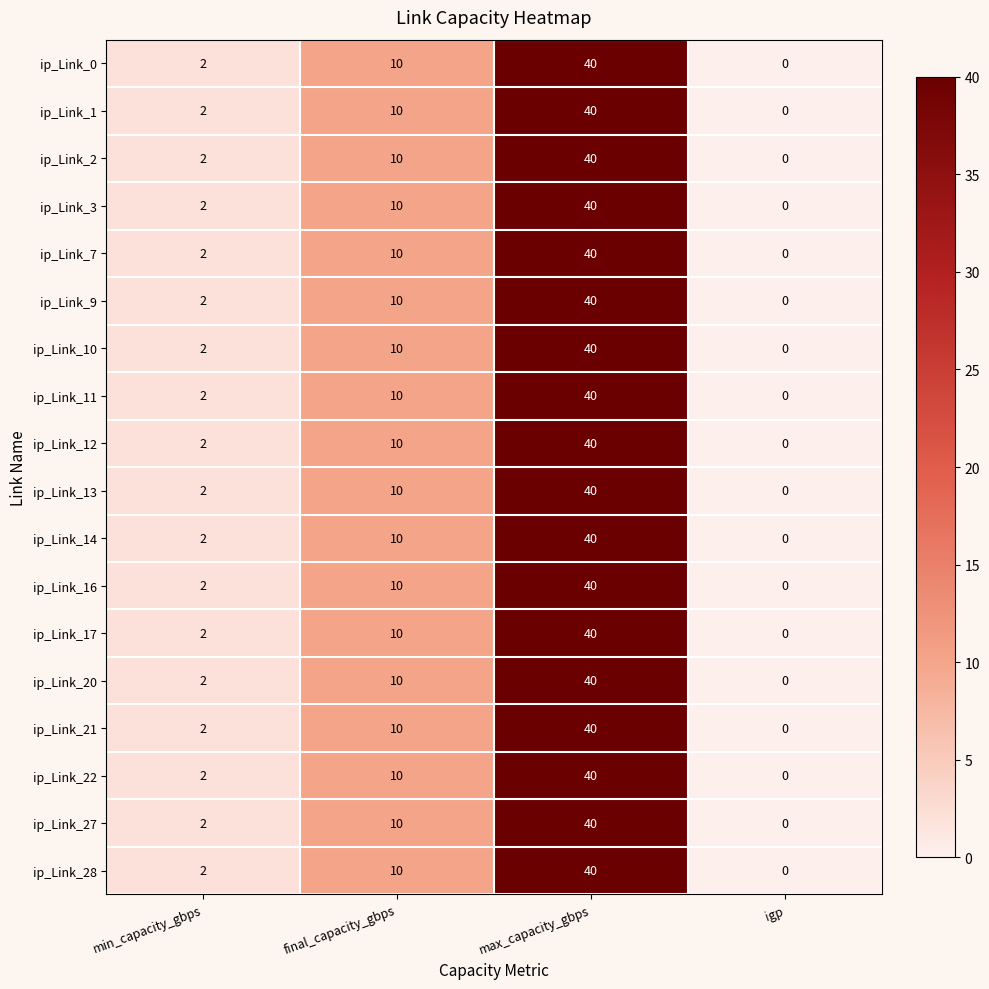

What is the average value of the ip_Link_11 series?

13